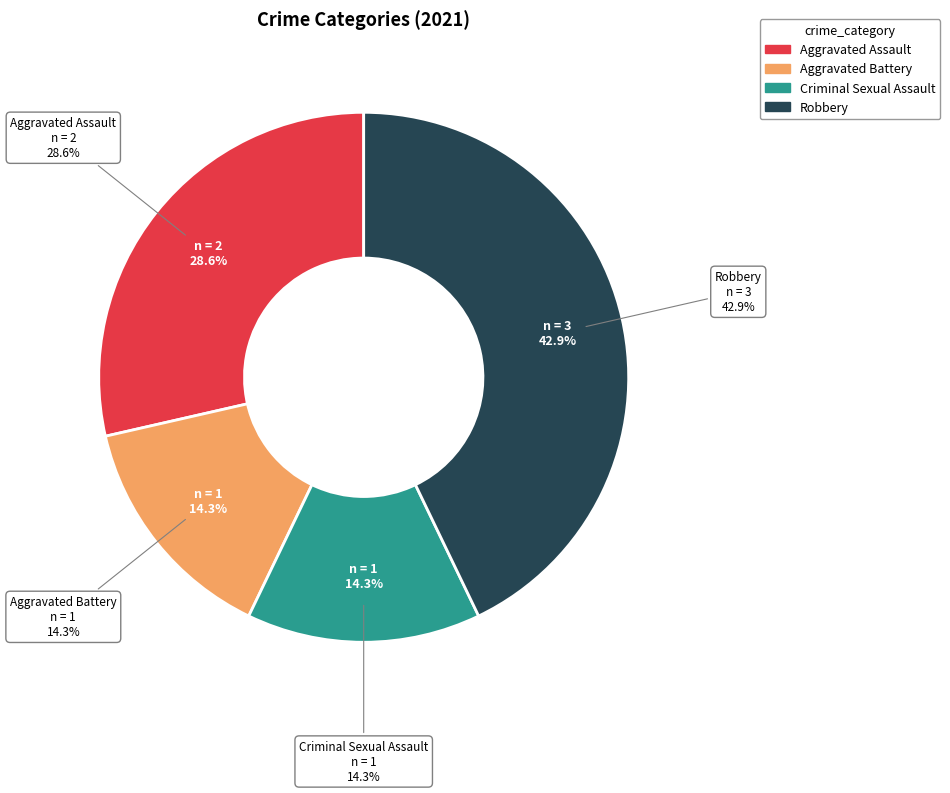

What percentage is the Aggravated Assault slice, to the nearest percent?

29%